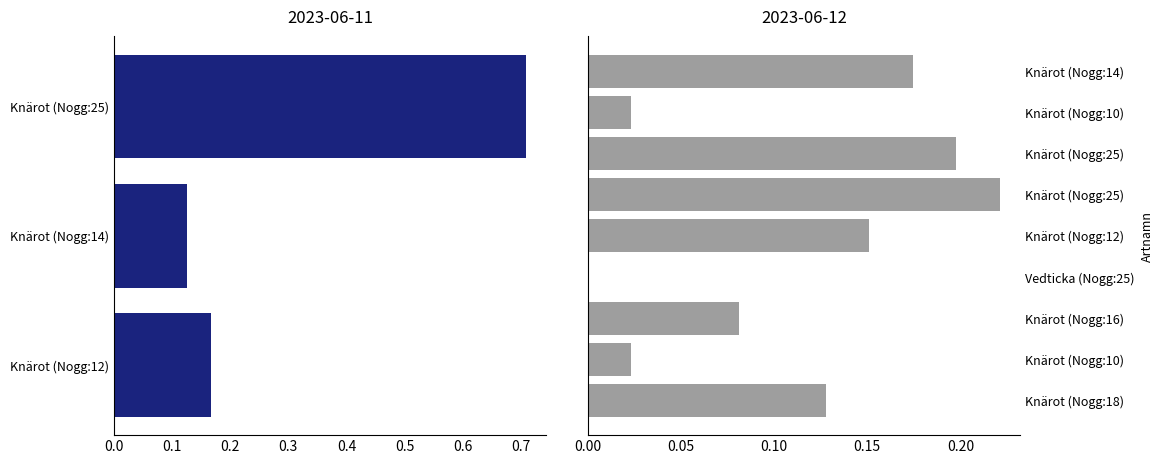

The chart shows a value of 0.3 at Knärot (Nogg:25). True or false?

False